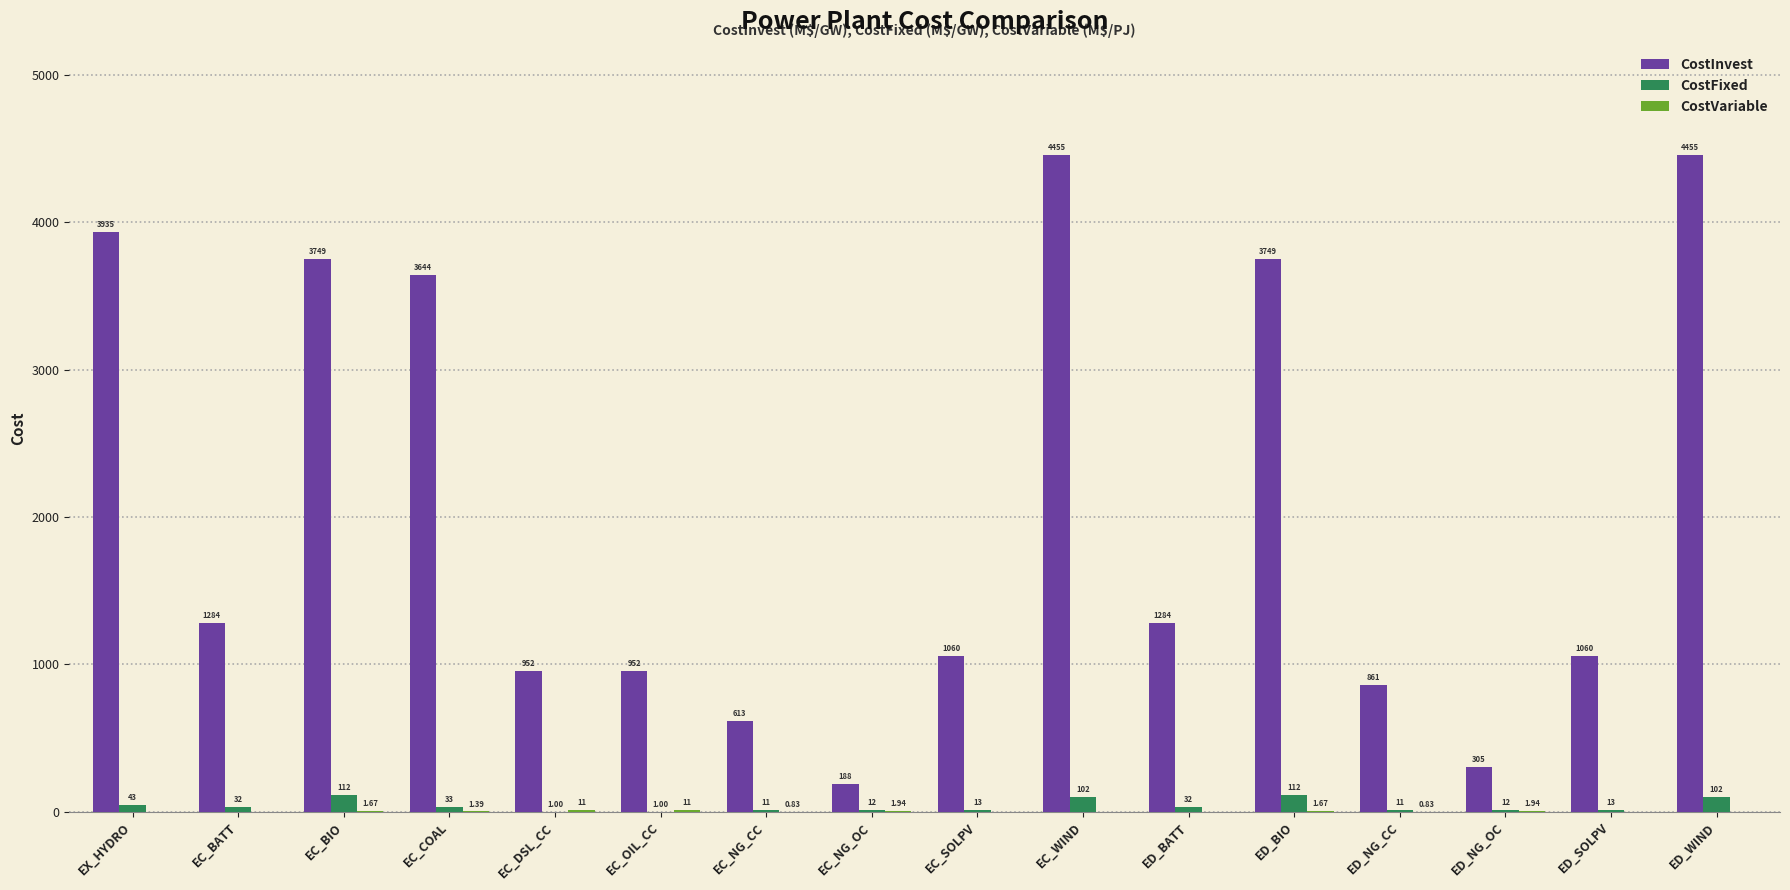

Count the number of categories in the chart.

16